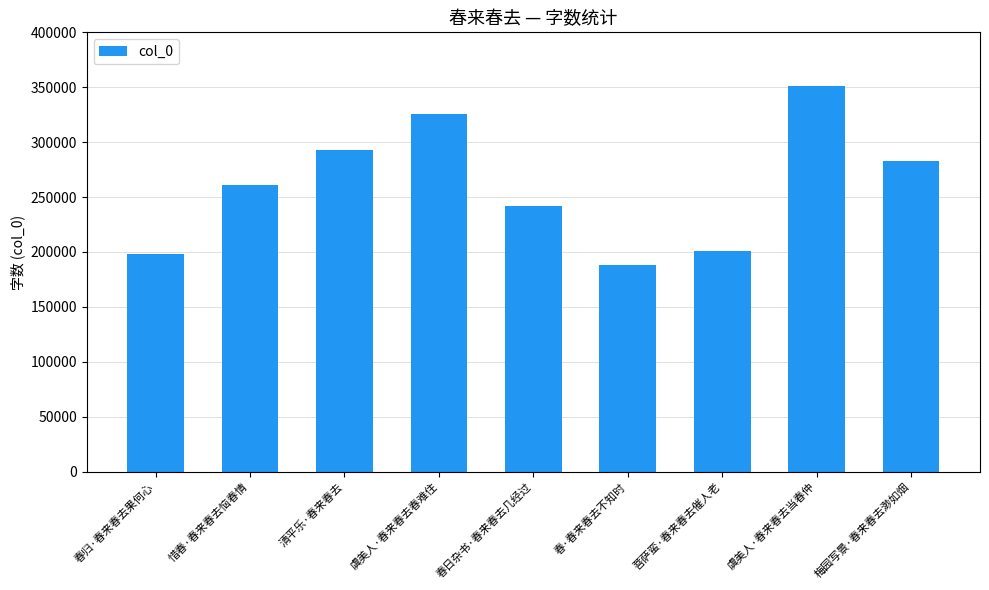

Which has a higher value, 菩萨蛮·春来春去催人老 or 春归·春来春去果何心?

菩萨蛮·春来春去催人老